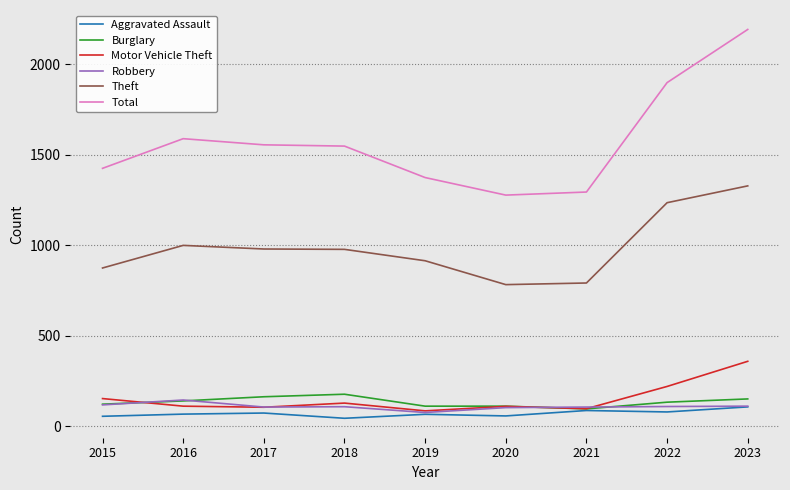

How many series are shown in this chart?

6